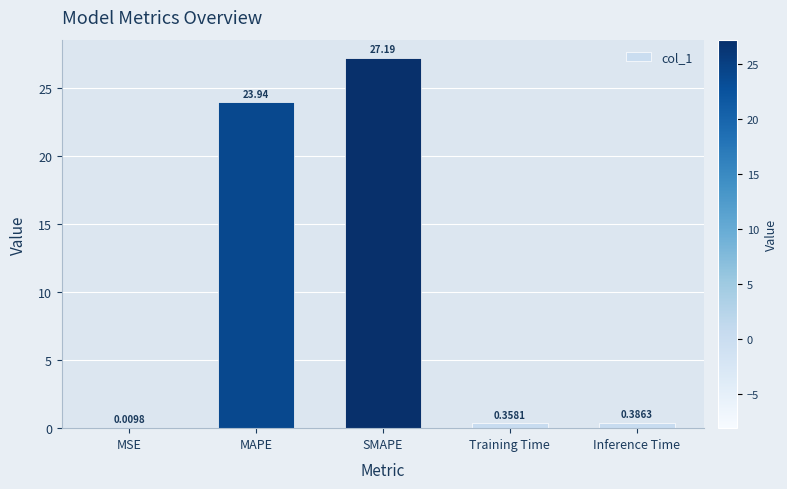

What is the change in value from MAPE to Inference Time?

-23.6